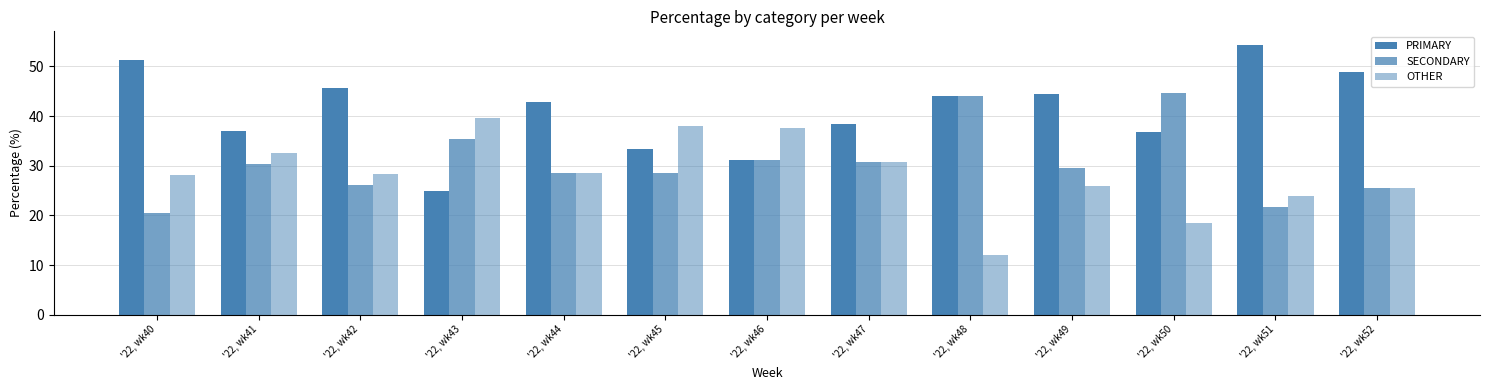

How many data points in PRIMARY are less than 42?

6